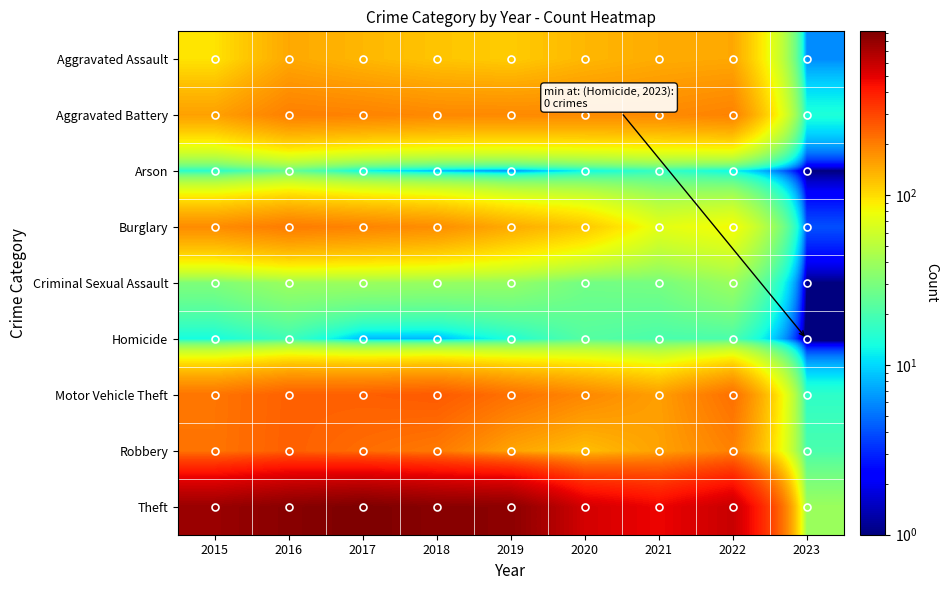

At 2020, list the series in order from largest to smallest.

Theft, Motor Vehicle Theft, Aggravated Battery, Aggravated Assault, Robbery, Burglary, Criminal Sexual Assault, Homicide, Arson